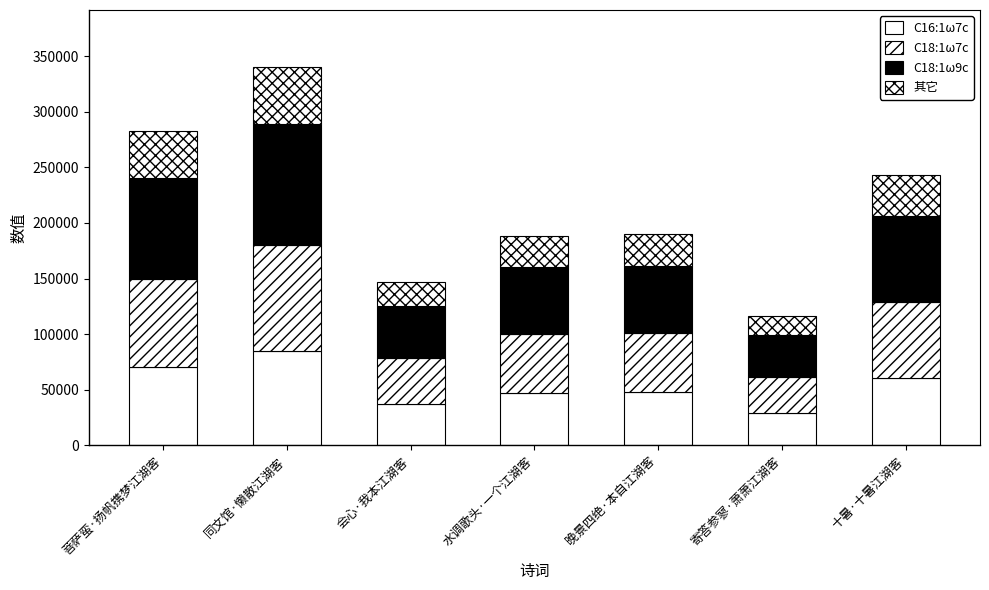

What is the difference between the second highest and second lowest values in the C18:1ω7c series?

37975.8